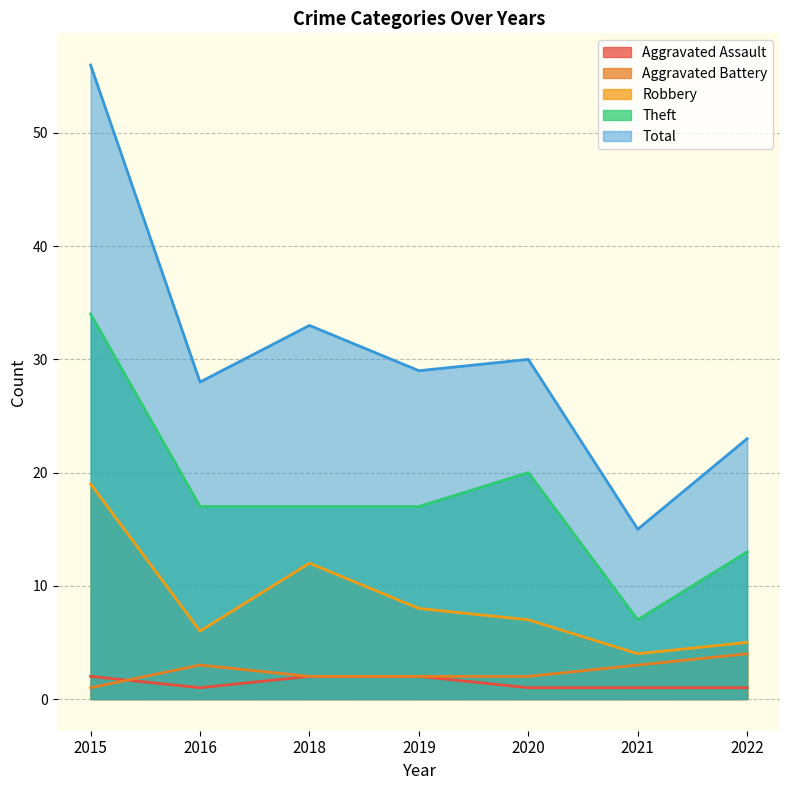

Which series has the largest range (max minus min)?

Total